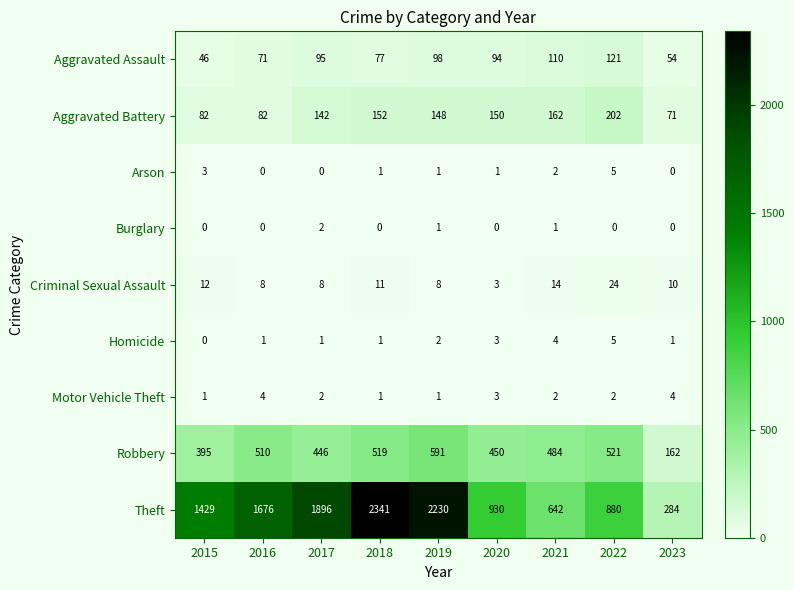

At which category is the sum across all series the highest?

2018